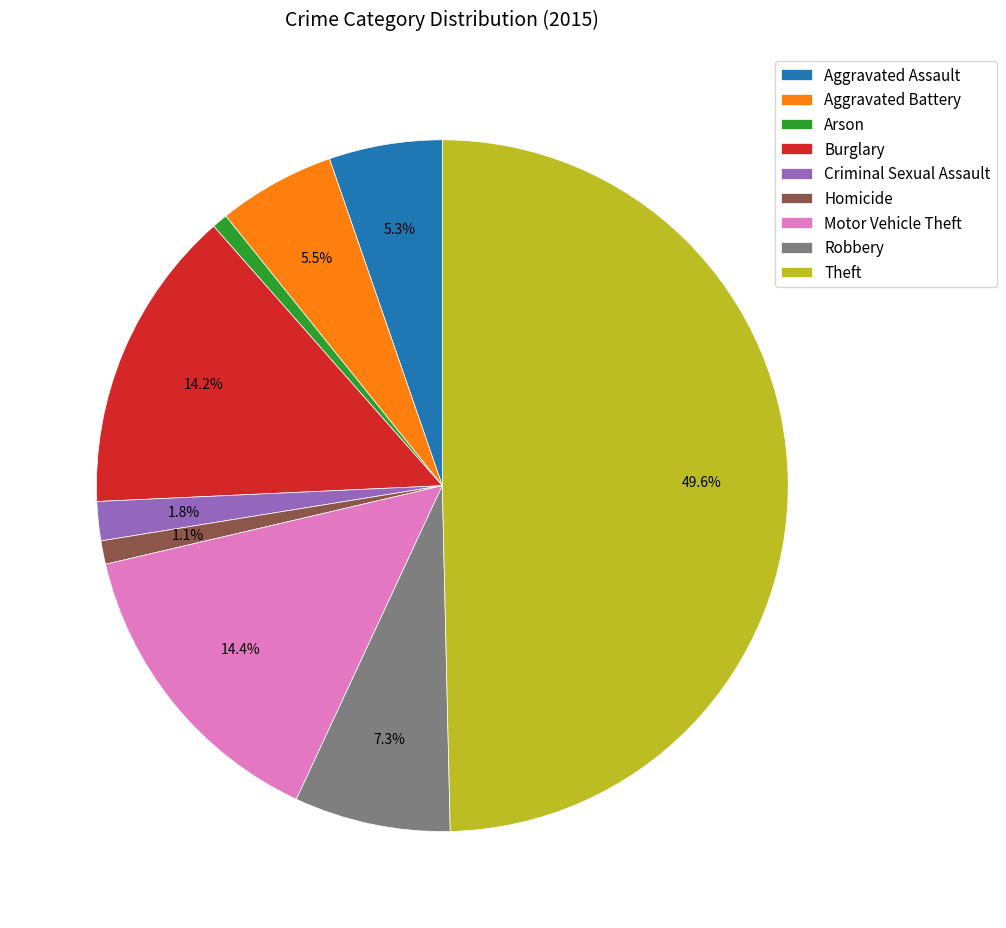

Which slice is the largest?

Theft